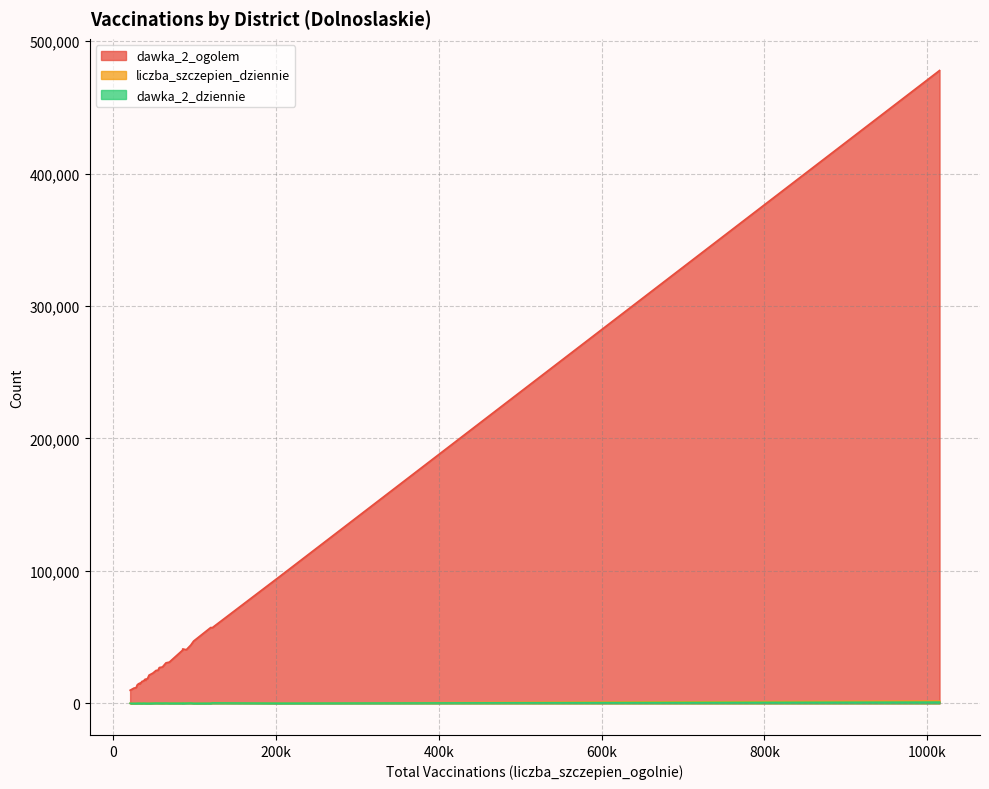

What is the difference between the maximum and second lowest values in the liczba_szczepien_dziennie series?

1652